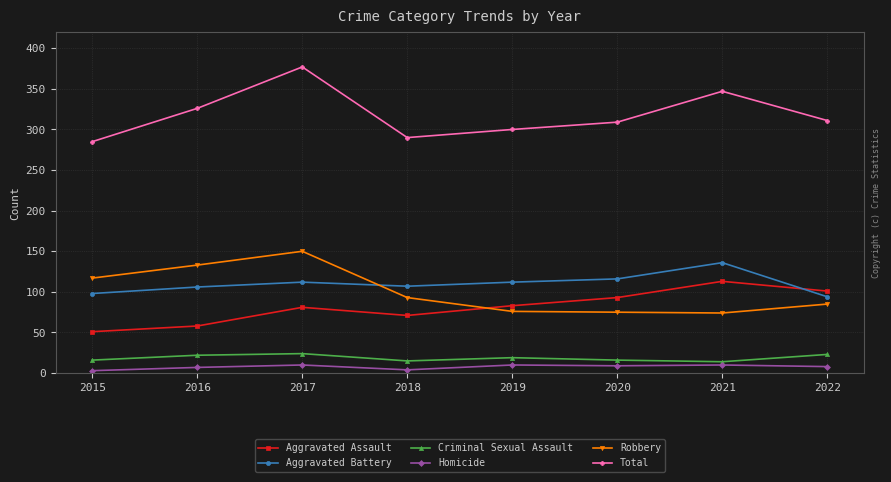

At which category does the chart reach its peak across all series?

2017